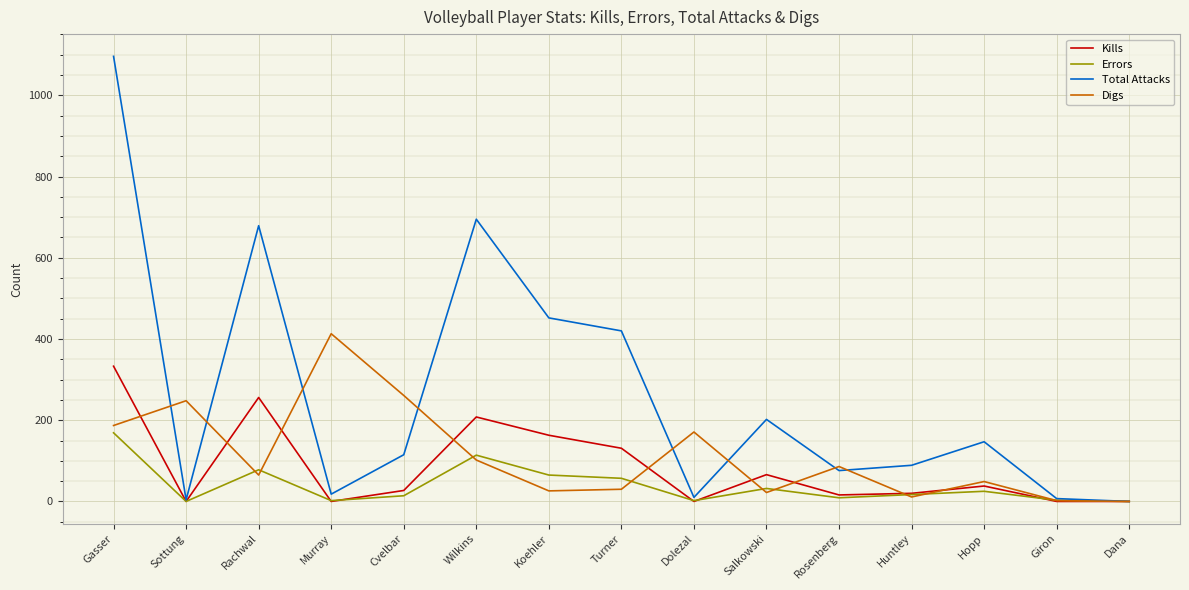

What are all the series names shown in the legend?

Kills, Errors, Total Attacks, Digs